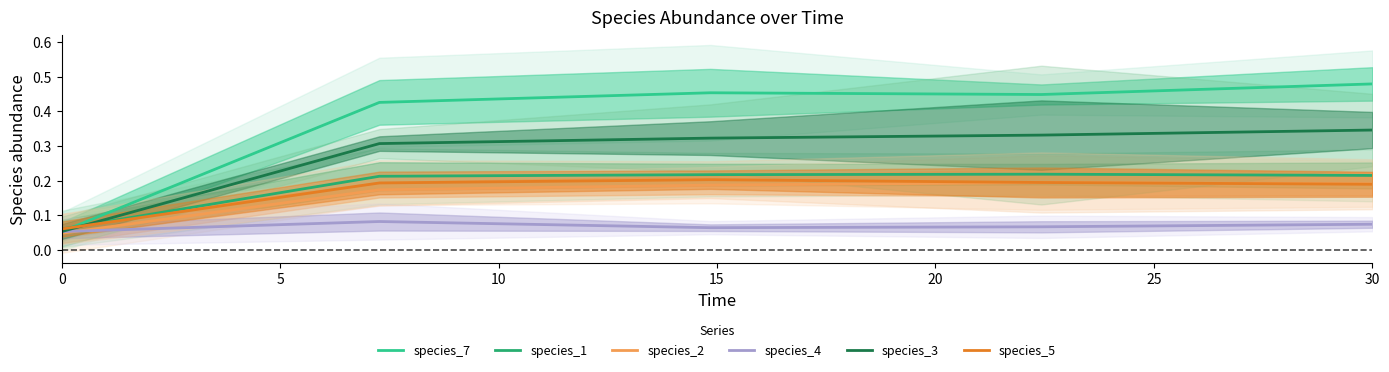

Is it true that species_3 equals 0.1 at 0?

True